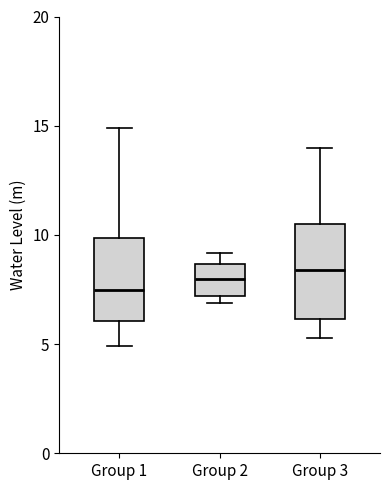

Comparing the boxes themselves (not the whiskers), which one is the tallest?

Group 3